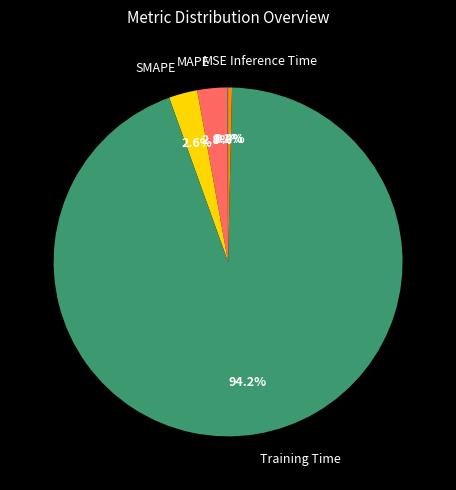

Is there any slice that represents more than half of the pie?

Yes